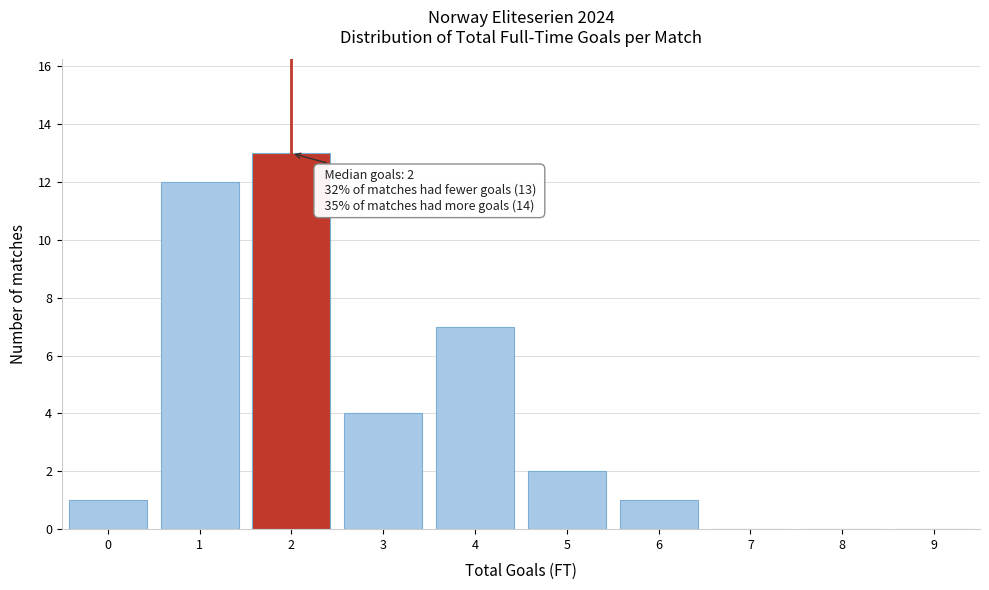

Over which range of the x-axis is the bar tallest?

1.5 to 2.5